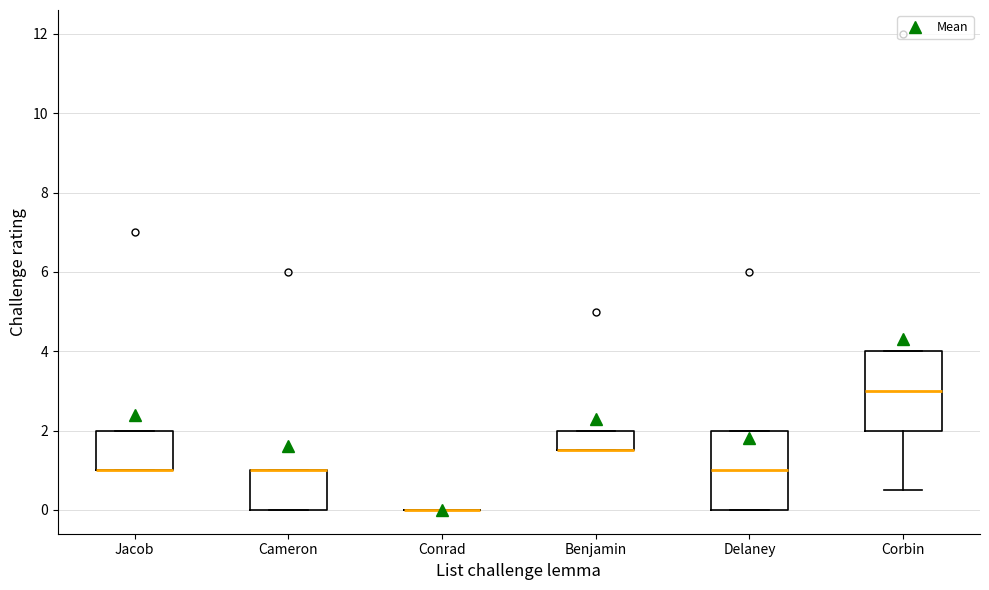

Reading left to right, read every box against the y-axis: the position of its median line, the range the box covers, and the ends of its whiskers. The values are not printed on the chart, so give them approximately, as read against the axis.

Jacob: median 1.0 (drawn on the box's lower edge), box 1.0 to 2.0, whiskers 1.0 to 2.0
Cameron: median 1.0 (drawn on the box's upper edge), box 0.0 to 1.0, whiskers 0.0 to 1.0
Conrad: box collapsed to a line at 0.0, whiskers 0.0 to 0.0
Benjamin: median 1.6 (drawn on the box's lower edge), box 1.6 to 2.0, whiskers 1.6 to 2.0
Delaney: median 1.0, box 0.0 to 2.0, whiskers 0.0 to 2.0
Corbin: median 3.0, box 2.0 to 4.0, whiskers 0.6 to 4.0